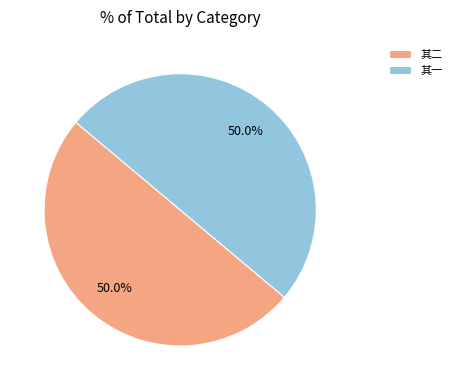

What is the ratio of the value at 其二 to the value at 其一?

1.0